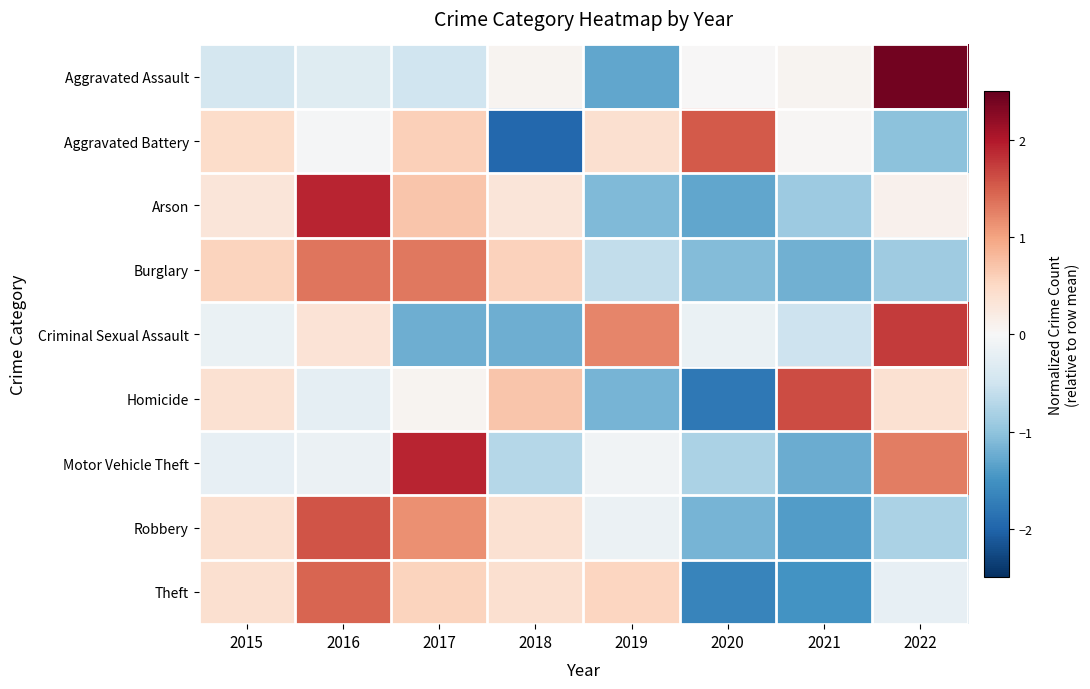

How many distinct data groups are displayed?

9